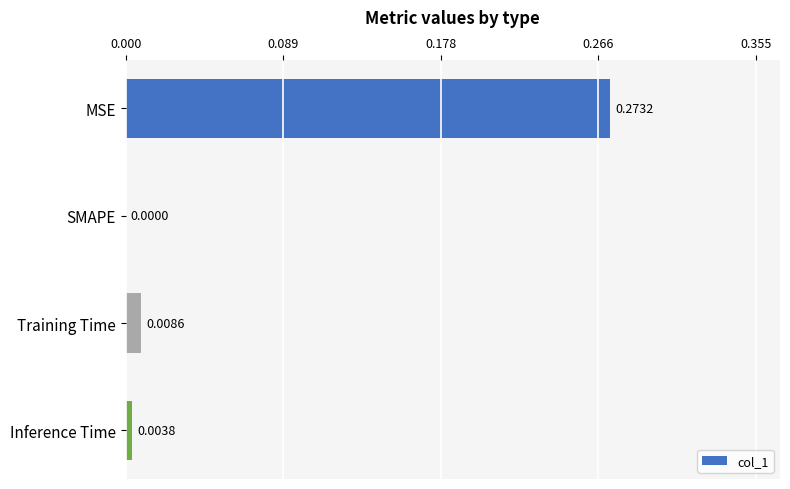

Which has a higher value, MSE or Inference Time?

MSE